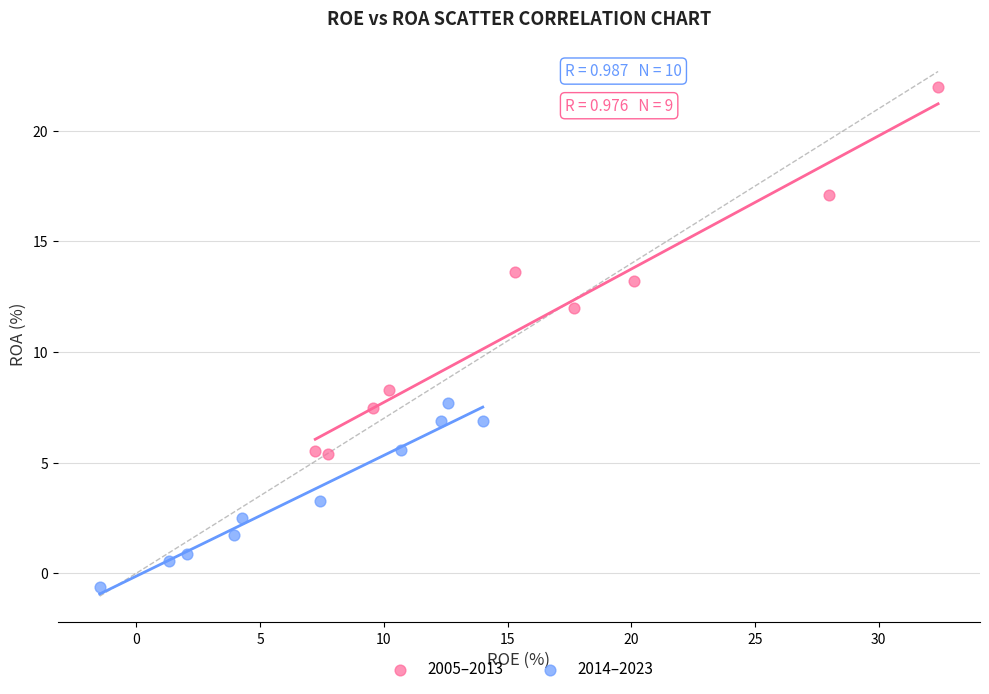

Which series contains the highest Y value?

2005–2013